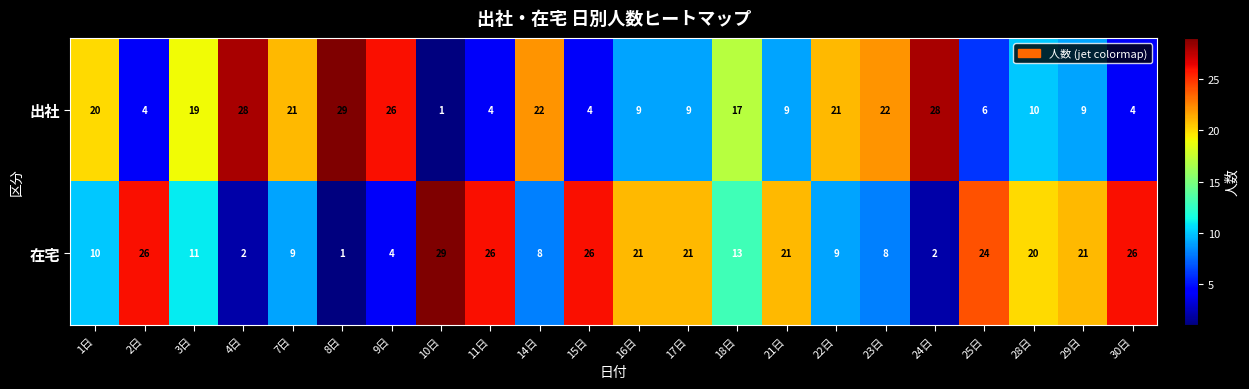

At how many categories does at least one series exceed 9?

22